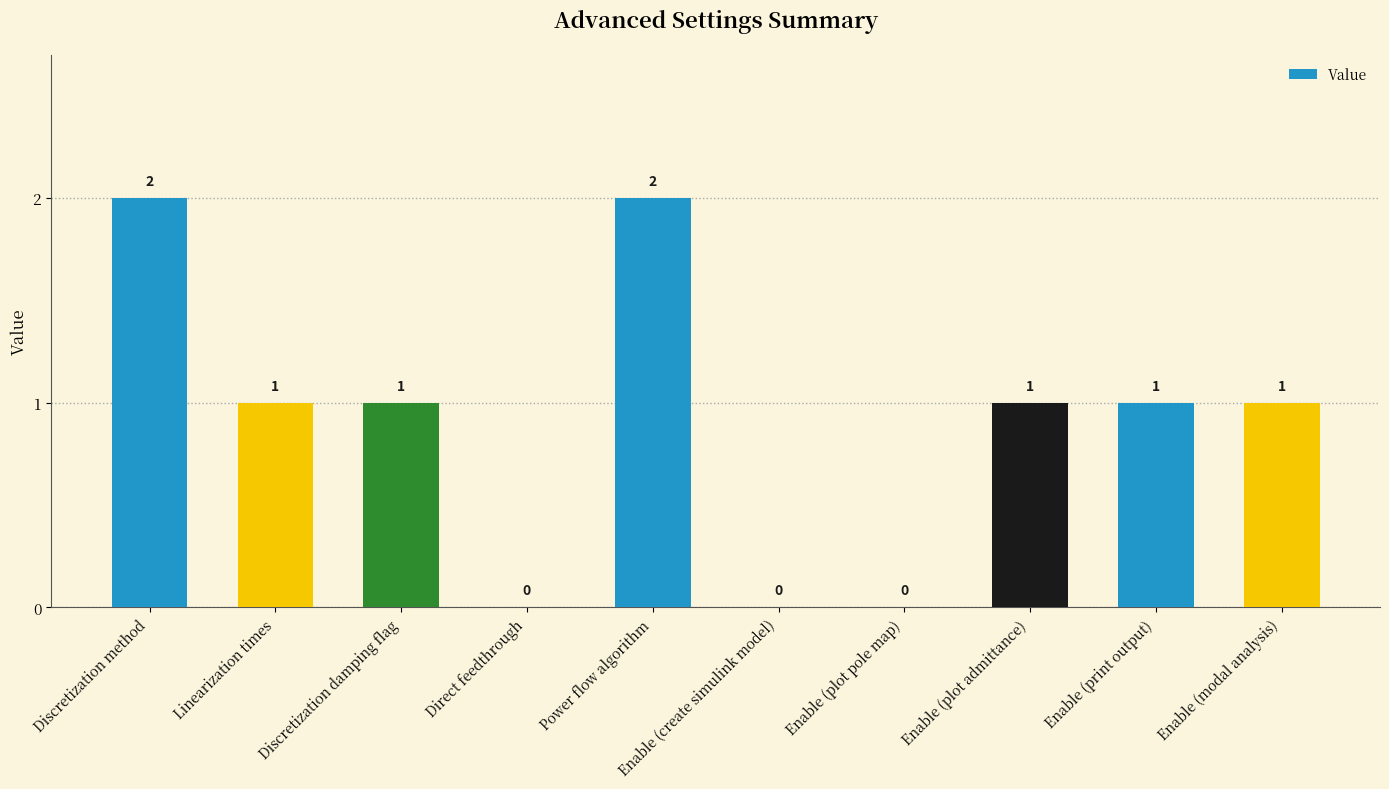

Reading right to left, extract all data points from this chart.

1	1	1	0	0	2	0	1	1	2